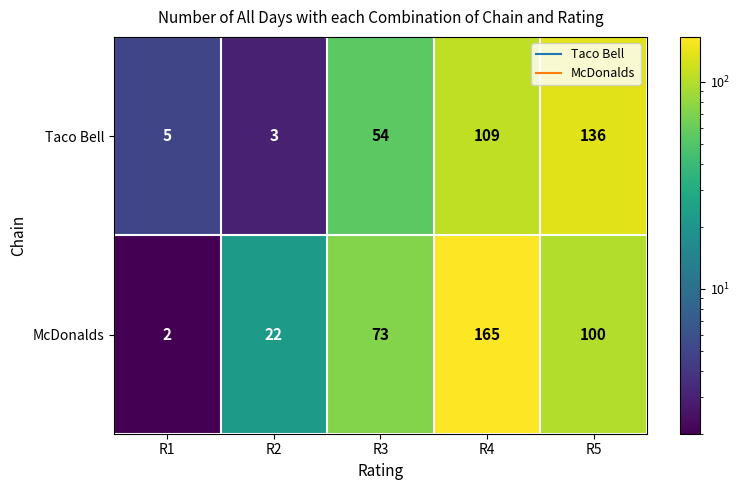

What is the sum of all McDonalds values?

362